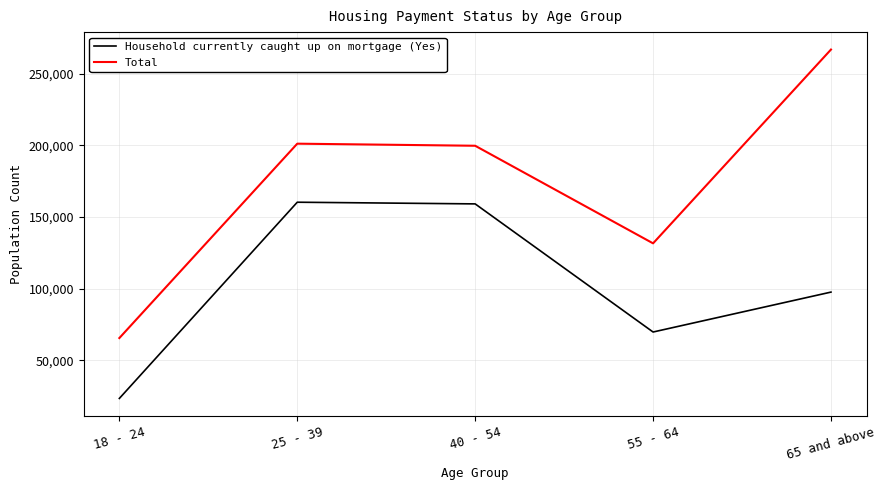

What is the maximum value for Household currently caught up on mortgage (Yes)?

160215